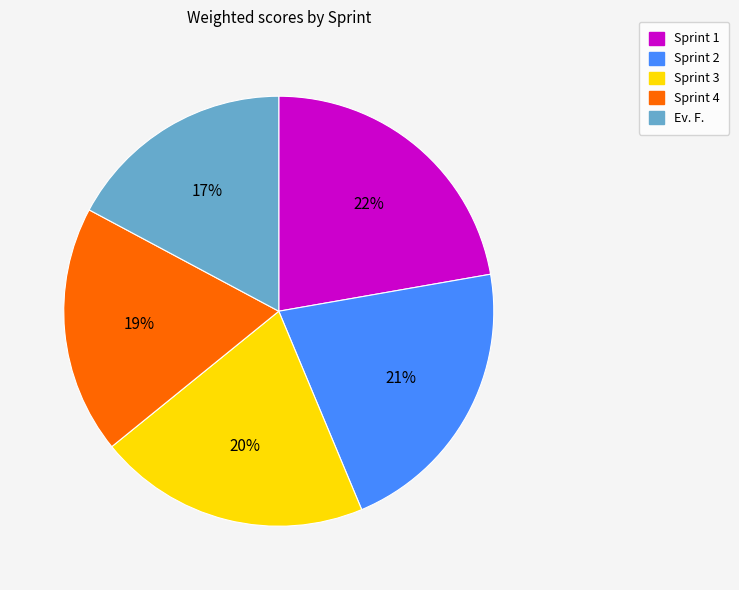

Combined, do Sprint 3 and Sprint 2 account for over 50%?

No